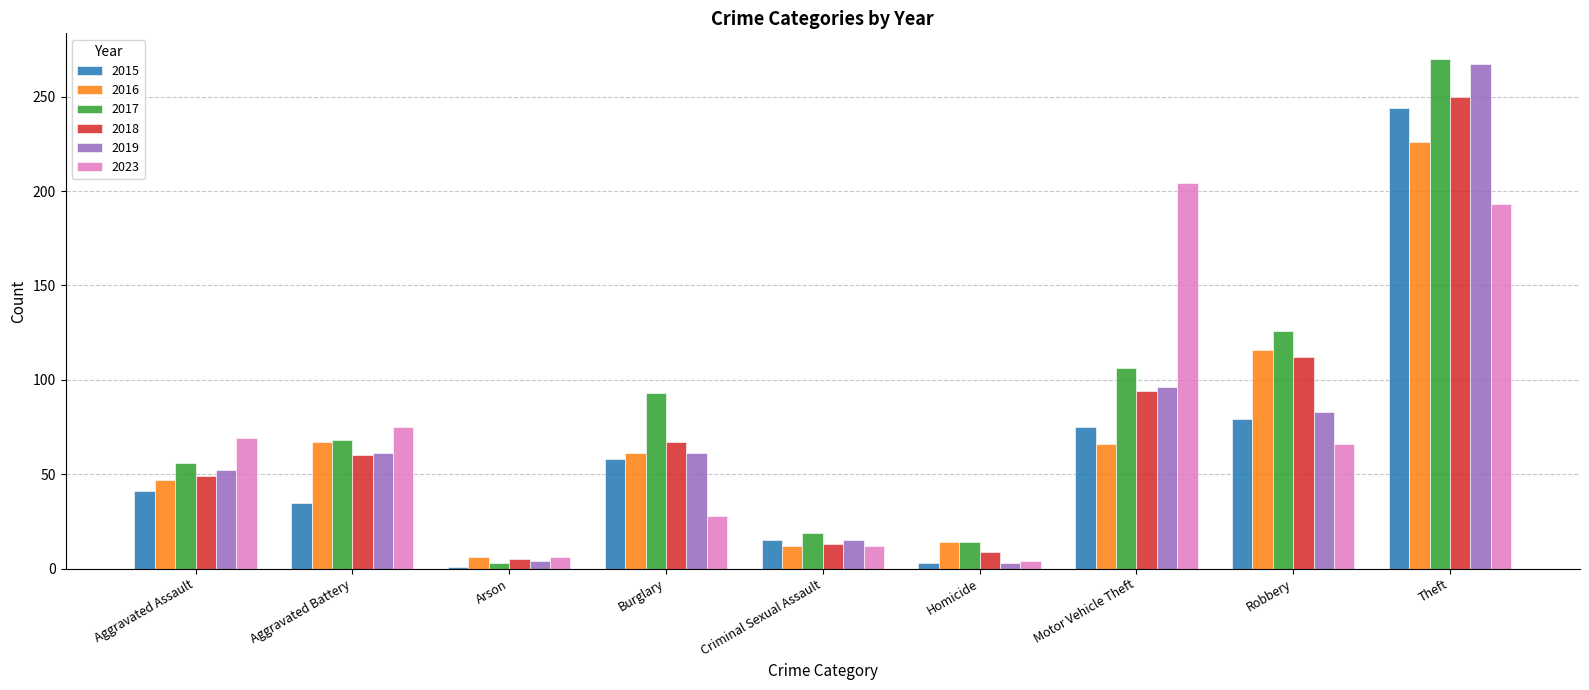

What is the total value across all series at Arson?

25